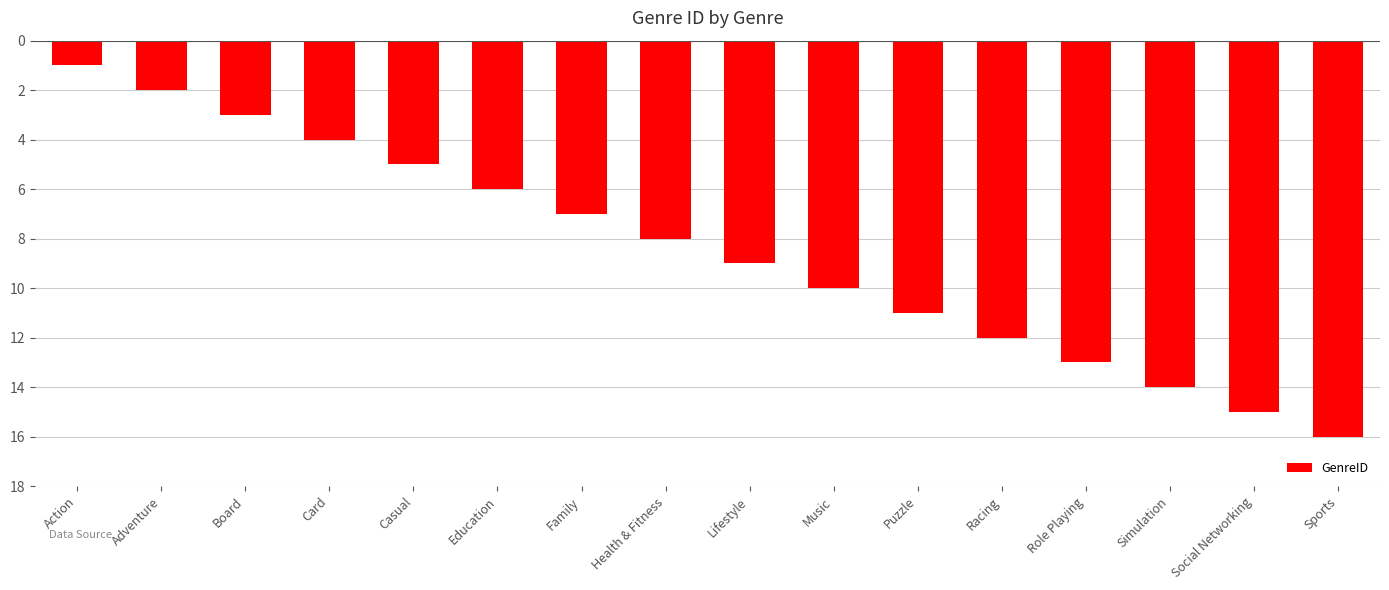

What is the label of the 15th bar from the right?

Adventure